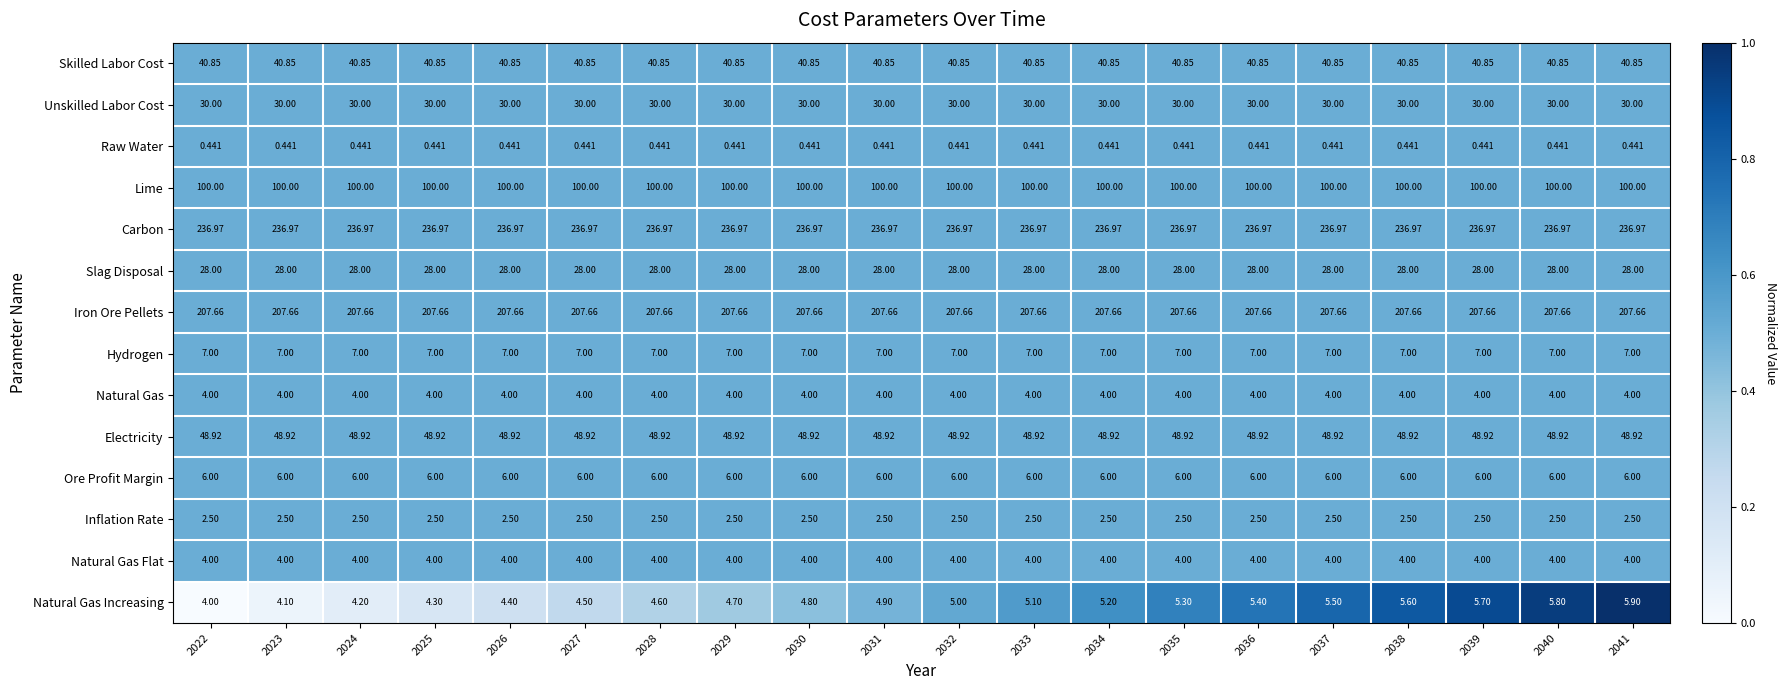

Is the value of Natural Gas Increasing at 2030 greater than the value of Hydrogen at 2036?

No